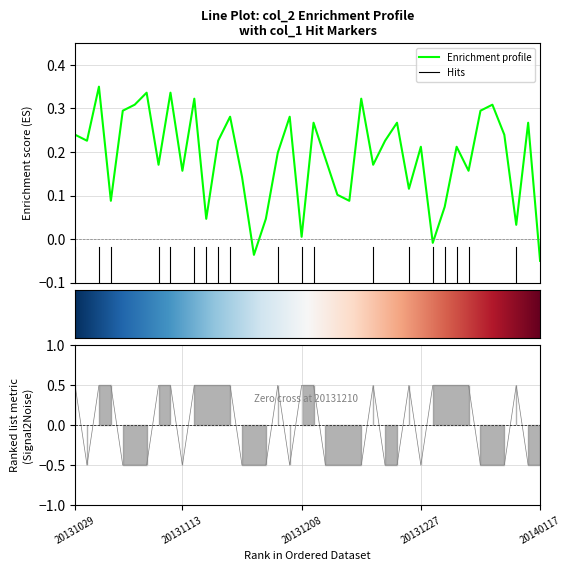

Where is the first local minimum for col_2?

20131030